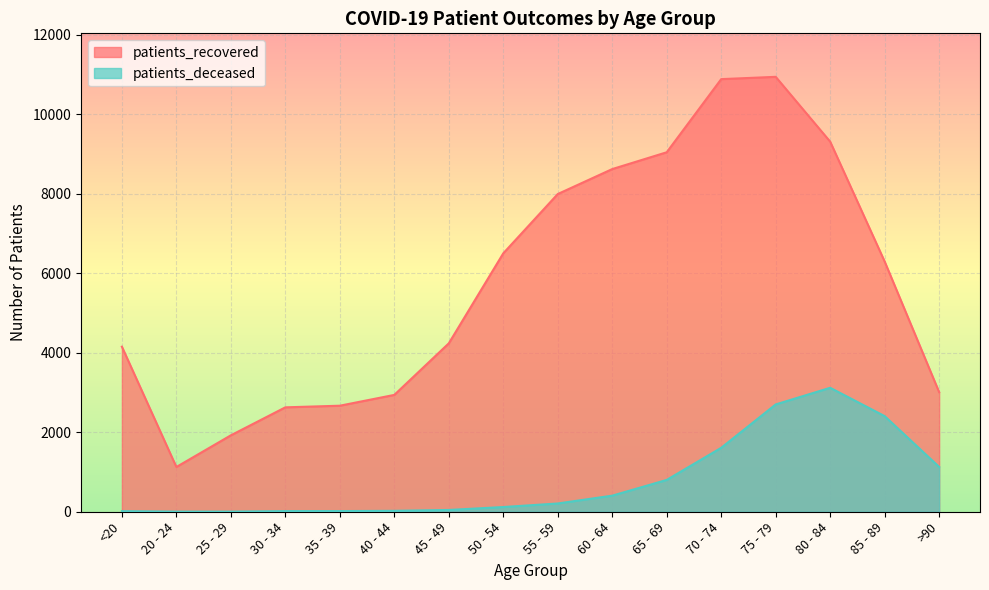

True or false: patients_deceased and patients_recovered intersect in this chart.

False